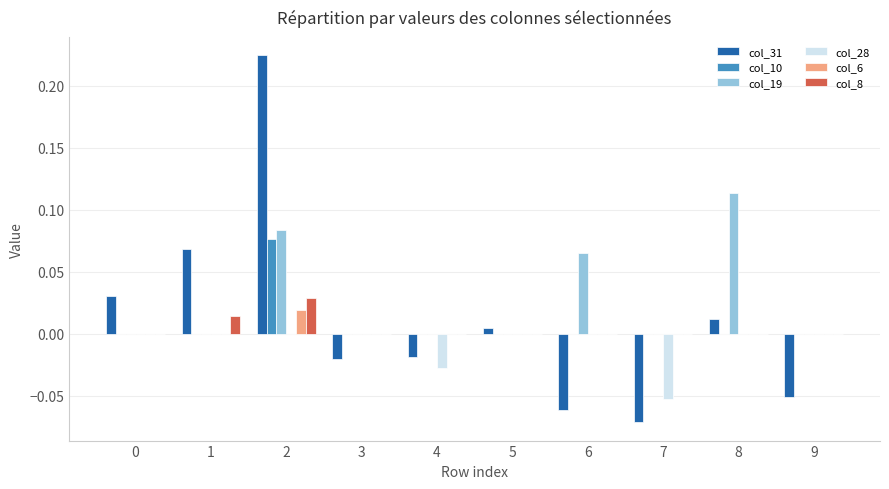

Between 6 and 7, which series saw the biggest shift?

col_19